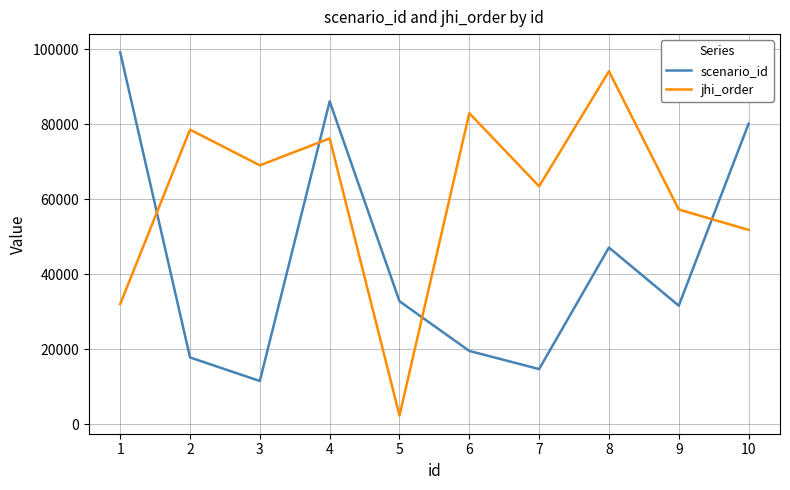

Count the number of data series in this chart.

2